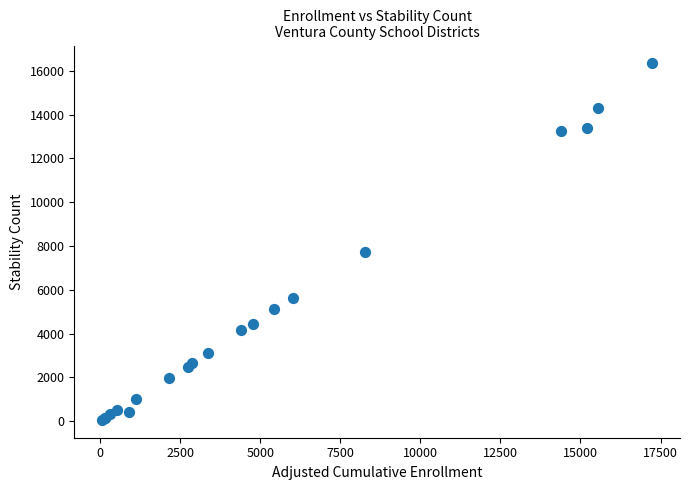

What Y value in the scatter plot is closest to 8200?

7732